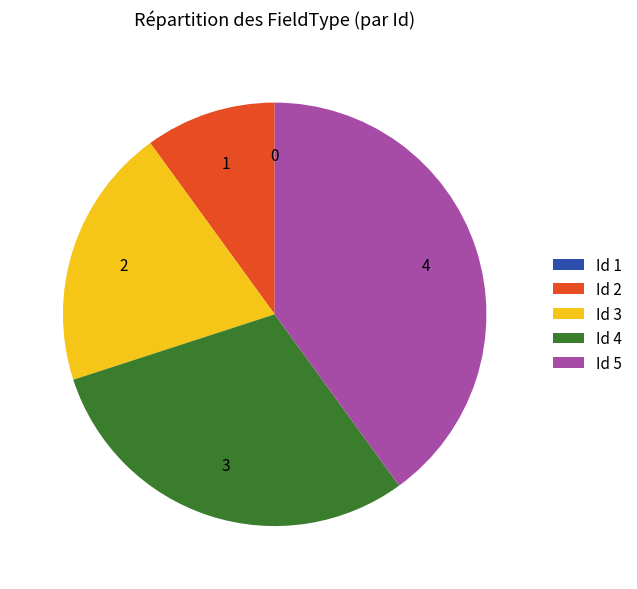

Does Id 2 account for over 50% of the chart?

No